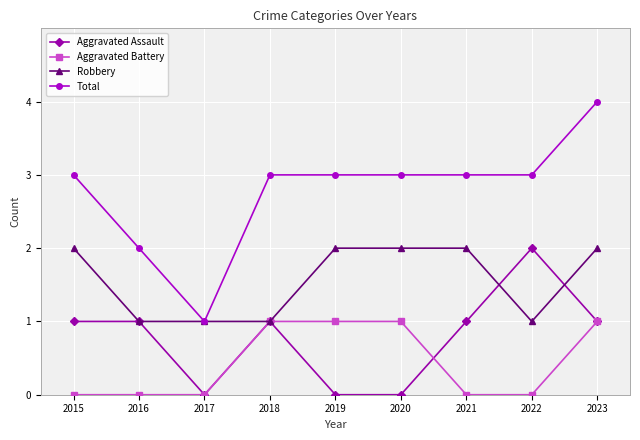

Reading left to right, extract all data points from this chart.

Aggravated Assault: 1	1	0	1	0	0	1	2	1
Aggravated Battery: 0	0	0	1	1	1	0	0	1
Robbery: 2	1	1	1	2	2	2	1	2
Total: 3	2	1	3	3	3	3	3	4